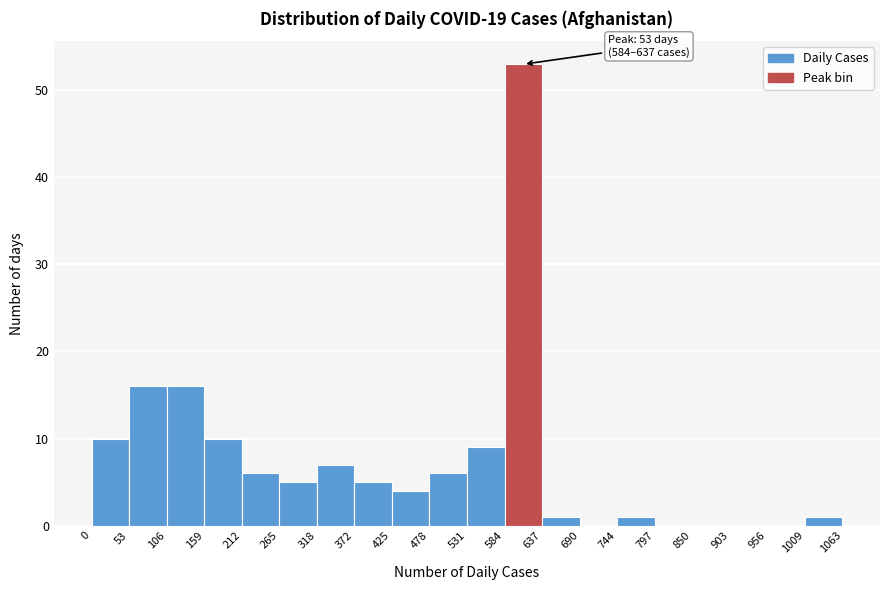

Which range on the x-axis has the tallest bar?

584 to 637